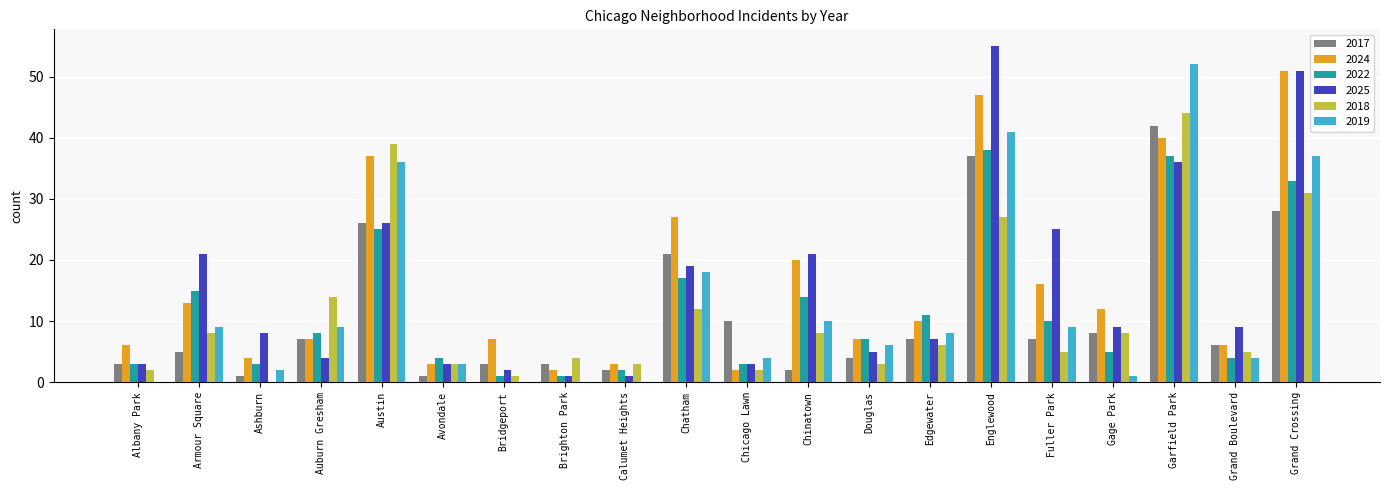

Reading left to right, list all the values displayed in this chart.

2017: Albany Park=3	Armour Square=5	Ashburn=1	Auburn Gresham=7	Austin=26	Avondale=1	Bridgeport=3	Brighton Park=3	Calumet Heights=2	Chatham=21	Chicago Lawn=10	Chinatown=2	Douglas=4	Edgewater=7	Englewood=37	Fuller Park=7	Gage Park=8	Garfield Park=42	Grand Boulevard=6	Grand Crossing=28
2024: Albany Park=6	Armour Square=13	Ashburn=4	Auburn Gresham=7	Austin=37	Avondale=3	Bridgeport=7	Brighton Park=2	Calumet Heights=3	Chatham=27	Chicago Lawn=2	Chinatown=20	Douglas=7	Edgewater=10	Englewood=47	Fuller Park=16	Gage Park=12	Garfield Park=40	Grand Boulevard=6	Grand Crossing=51
2022: Albany Park=3	Armour Square=15	Ashburn=3	Auburn Gresham=8	Austin=25	Avondale=4	Bridgeport=1	Brighton Park=1	Calumet Heights=2	Chatham=17	Chicago Lawn=3	Chinatown=14	Douglas=7	Edgewater=11	Englewood=38	Fuller Park=10	Gage Park=5	Garfield Park=37	Grand Boulevard=4	Grand Crossing=33
2025: Albany Park=3	Armour Square=21	Ashburn=8	Auburn Gresham=4	Austin=26	Avondale=3	Bridgeport=2	Brighton Park=1	Calumet Heights=1	Chatham=19	Chicago Lawn=3	Chinatown=21	Douglas=5	Edgewater=7	Englewood=55	Fuller Park=25	Gage Park=9	Garfield Park=36	Grand Boulevard=9	Grand Crossing=51
2018: Albany Park=2	Armour Square=8	Ashburn=0	Auburn Gresham=14	Austin=39	Avondale=3	Bridgeport=1	Brighton Park=4	Calumet Heights=3	Chatham=12	Chicago Lawn=2	Chinatown=8	Douglas=3	Edgewater=6	Englewood=27	Fuller Park=5	Gage Park=8	Garfield Park=44	Grand Boulevard=5	Grand Crossing=31
2019: Albany Park=0	Armour Square=9	Ashburn=2	Auburn Gresham=9	Austin=36	Avondale=3	Bridgeport=0	Brighton Park=0	Calumet Heights=0	Chatham=18	Chicago Lawn=4	Chinatown=10	Douglas=6	Edgewater=8	Englewood=41	Fuller Park=9	Gage Park=1	Garfield Park=52	Grand Boulevard=4	Grand Crossing=37